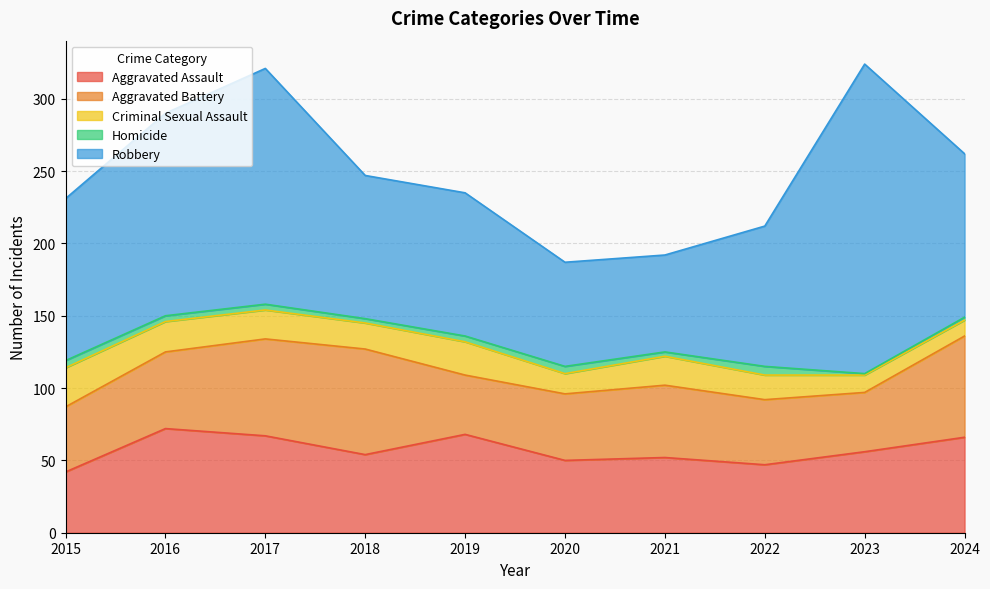

True or false: Robbery and Criminal Sexual Assault intersect in this chart.

False